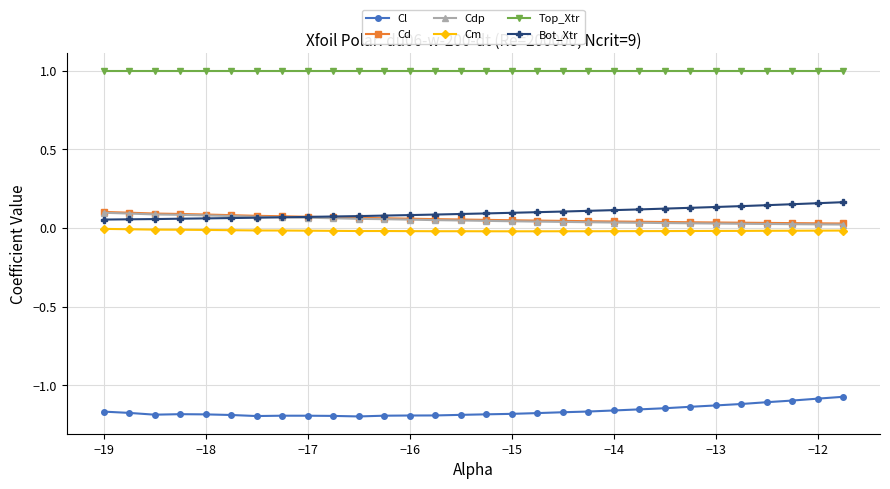

True or false: Cl and Cdp cross at least once.

False